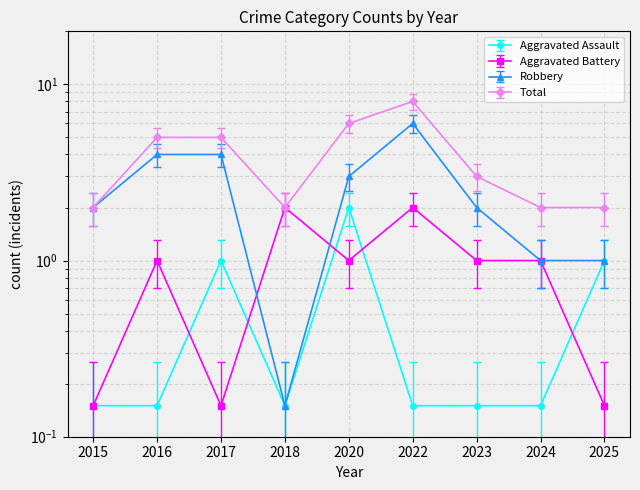

Count the number of data series in this chart.

4